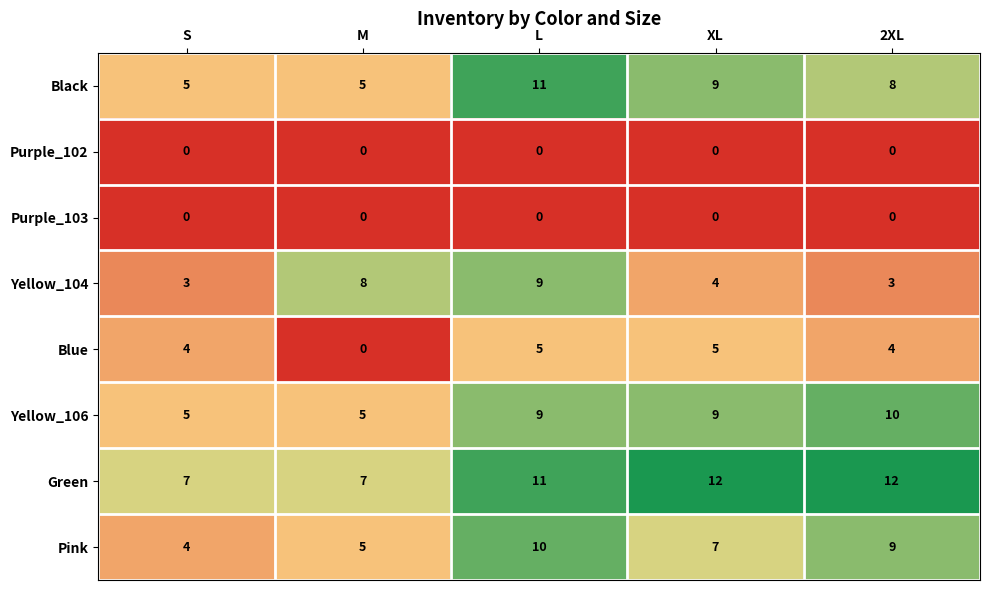

What is the maximum value for Yellow_106?

10